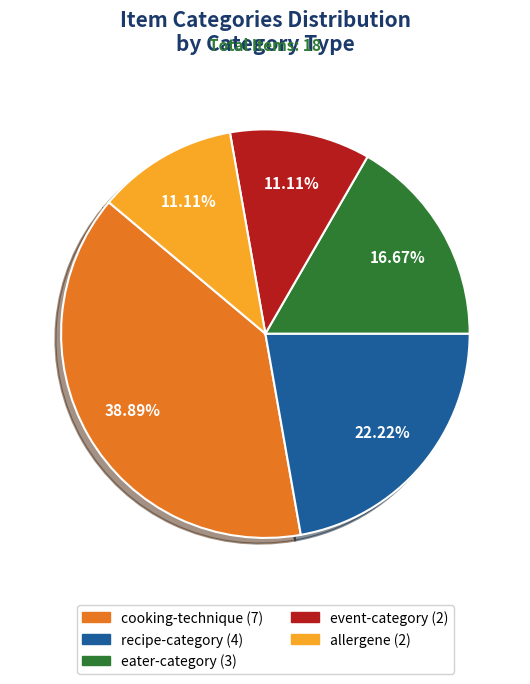

Which slice is the largest?

cooking-technique